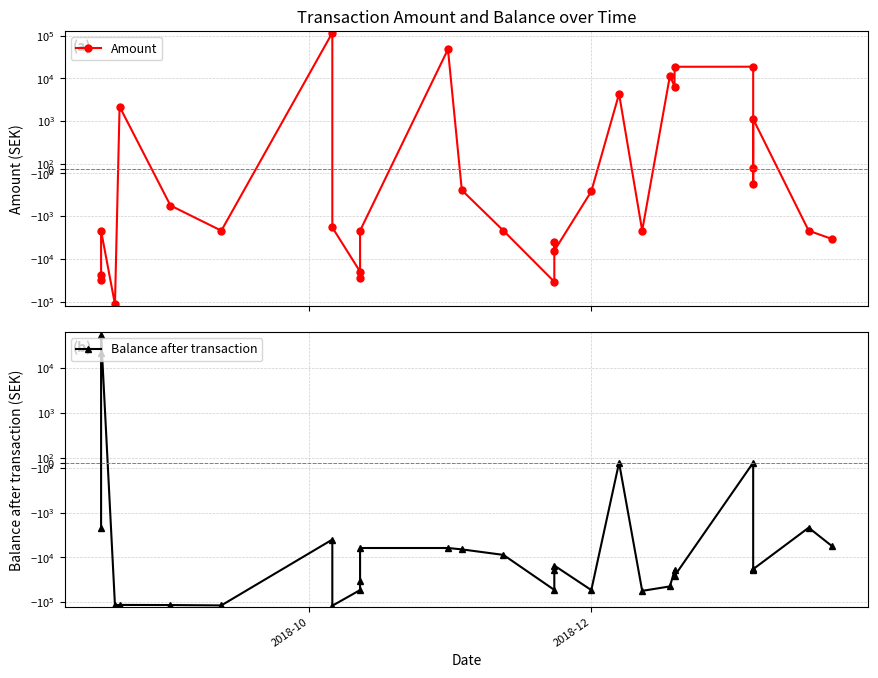

What is the difference between the maximum and second lowest values in the Amount series?

149929